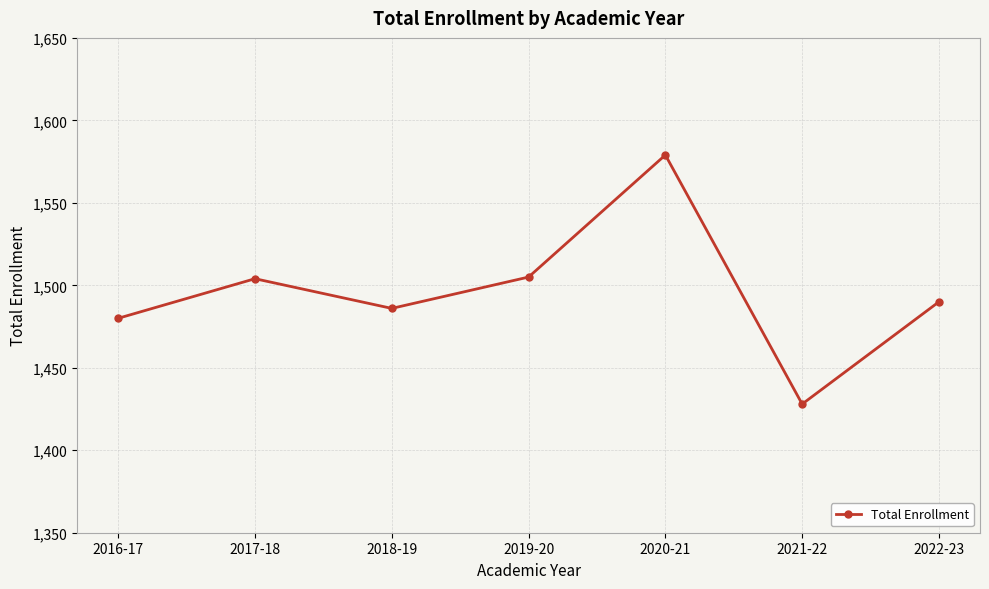

Does the chart have visible grid lines?

Yes